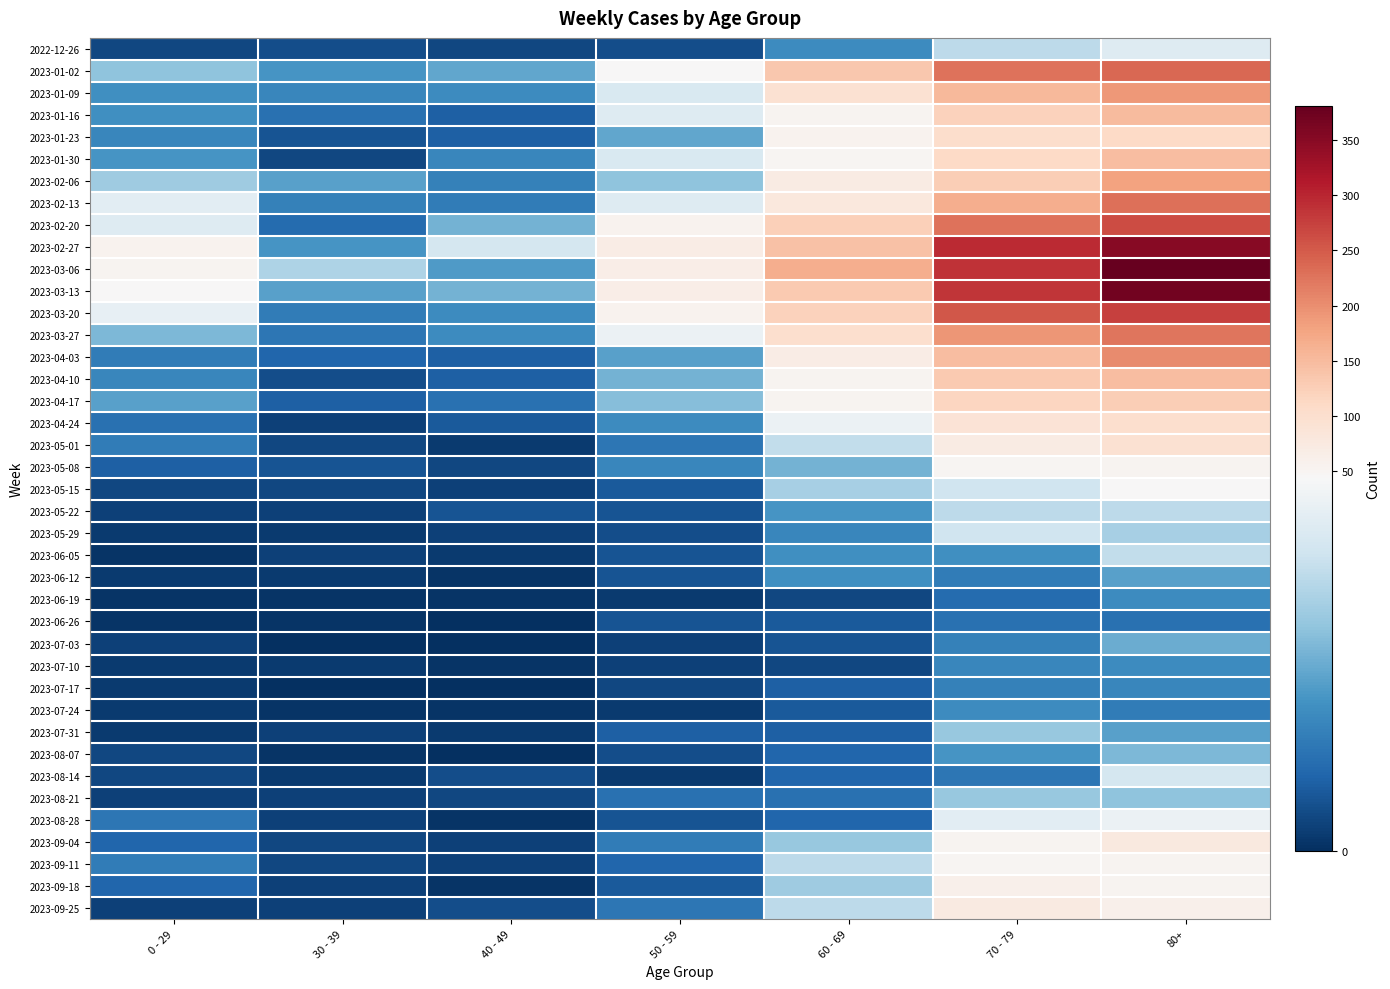

At how many categories does at least one series exceed 127?

3